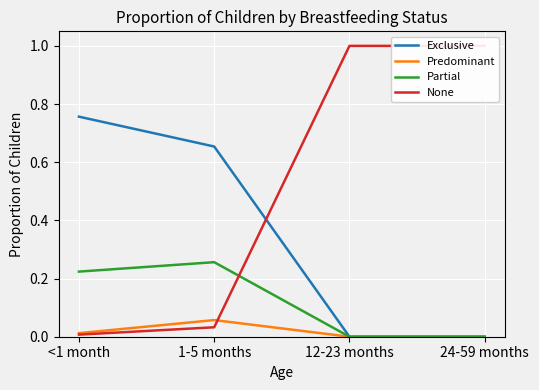

List the labels in order of None value, smallest first.

<1 month, 1-5 months, 12-23 months, 24-59 months